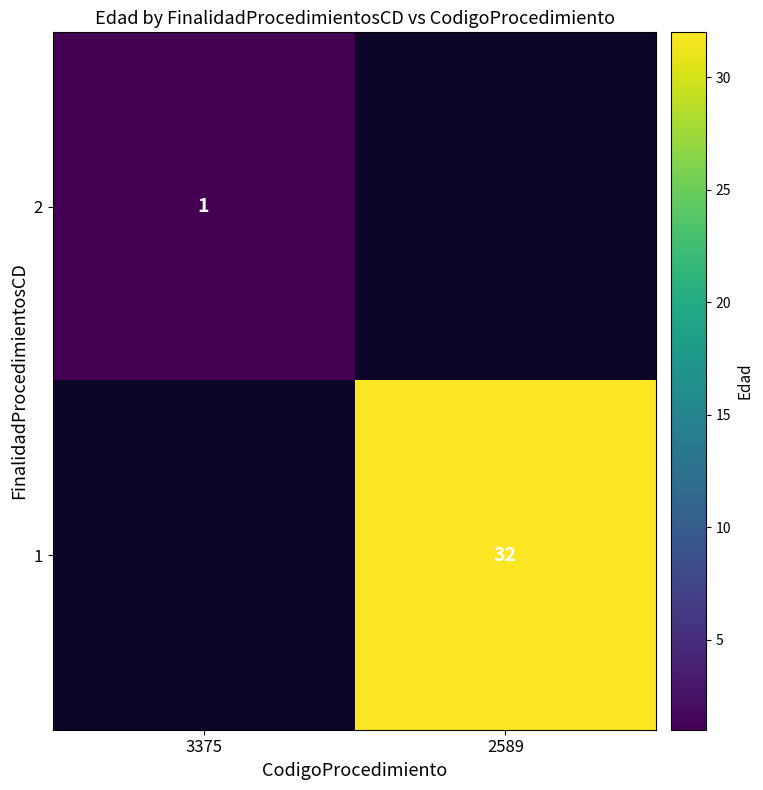

The 2 series shows 1 at 3375. True or false?

True